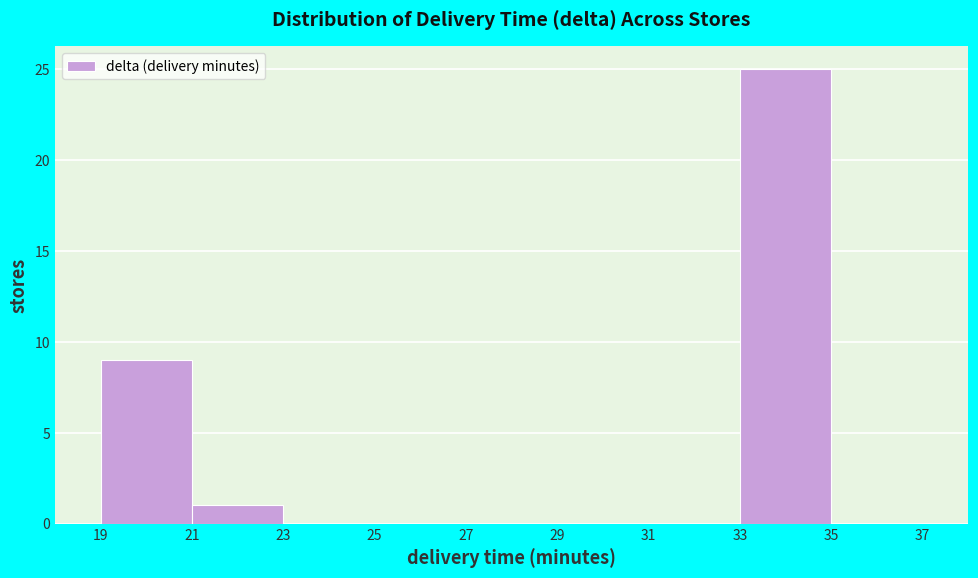

Over which range of the x-axis is the bar tallest?

33 to 35